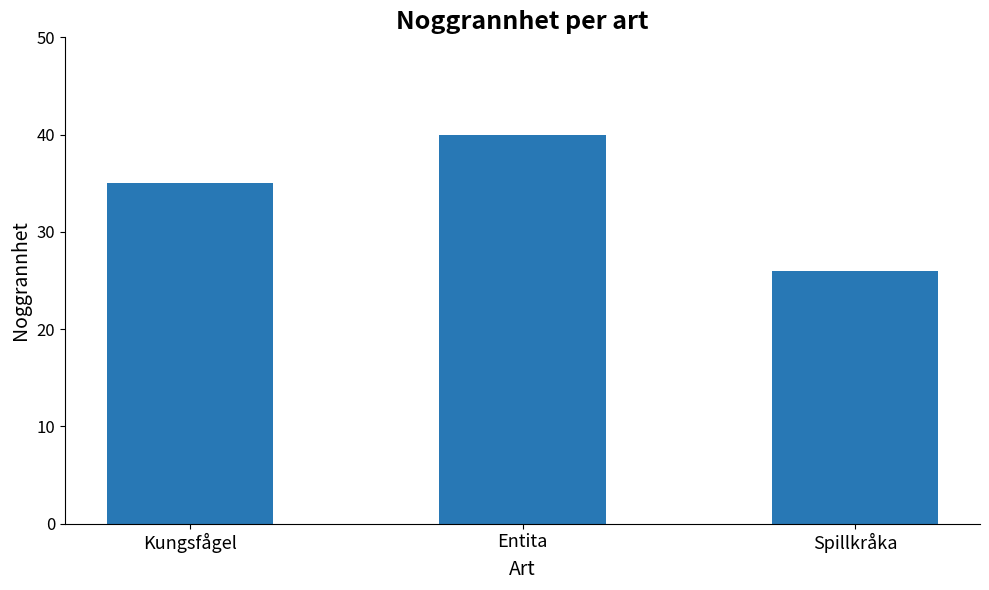

Which label corresponds to the smallest value in the chart?

Spillkråka